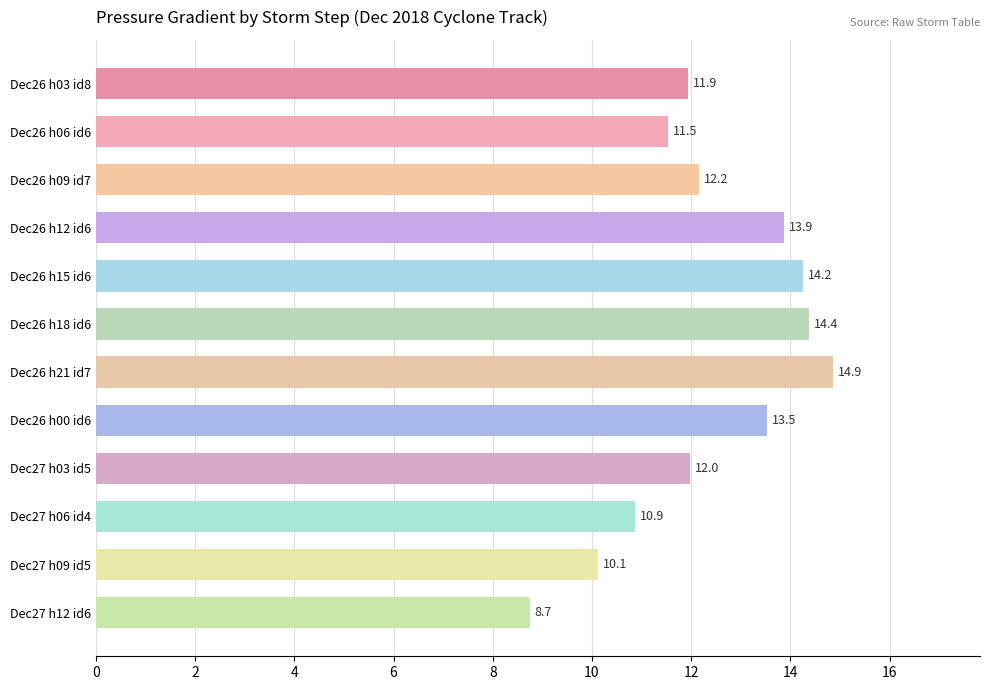

What is the sum of the values at Dec26 h00 id6 and Dec27 h03 id5?

25.5